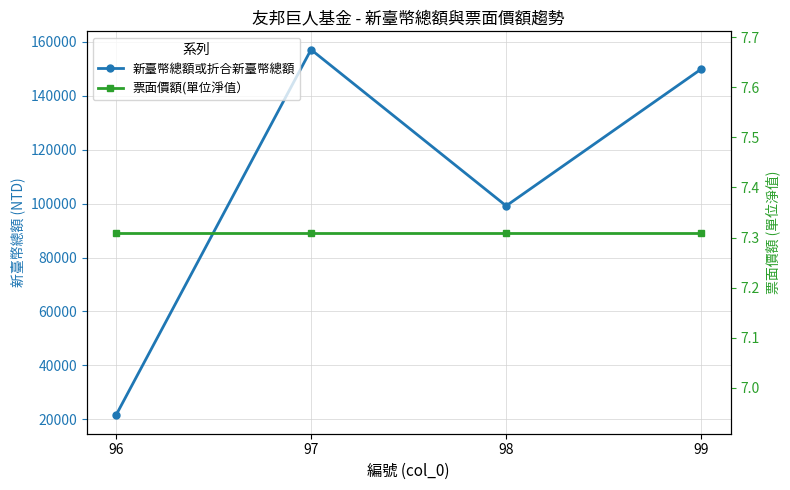

At which label does 新臺幣總額或折合新臺幣總額 first exceed 149948?

97